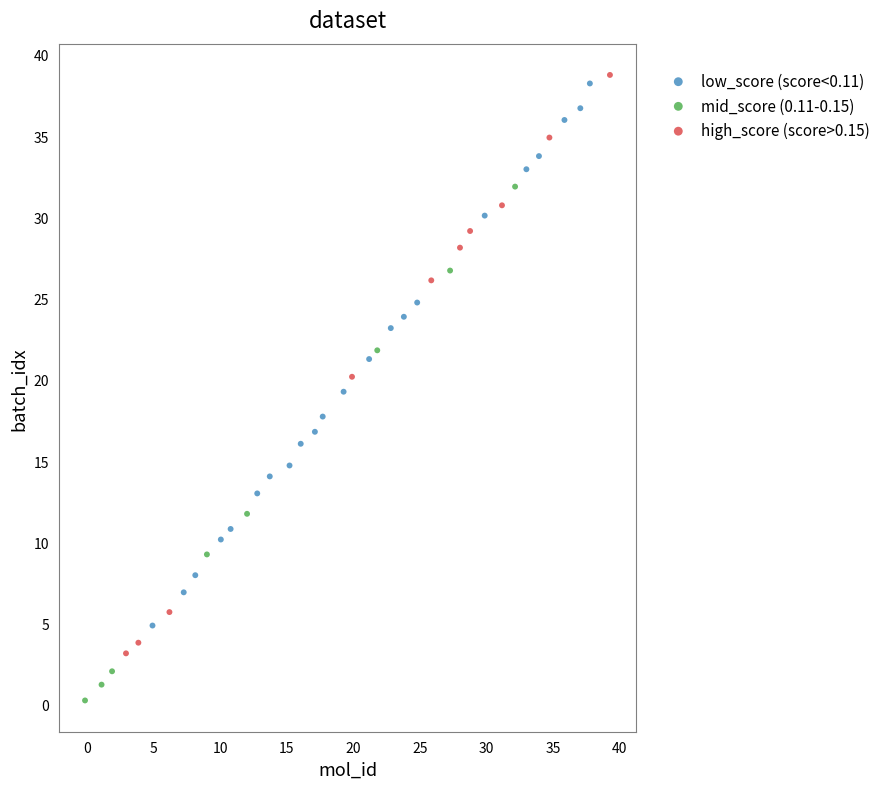

Which series has the widest spread of Y values?

high_score (score>0.15)